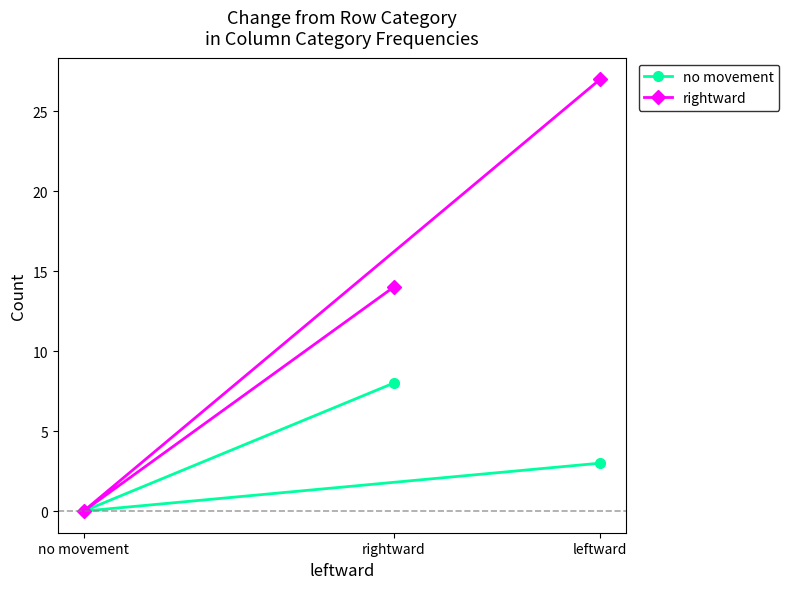

Which series has the largest total across all categories?

rightward